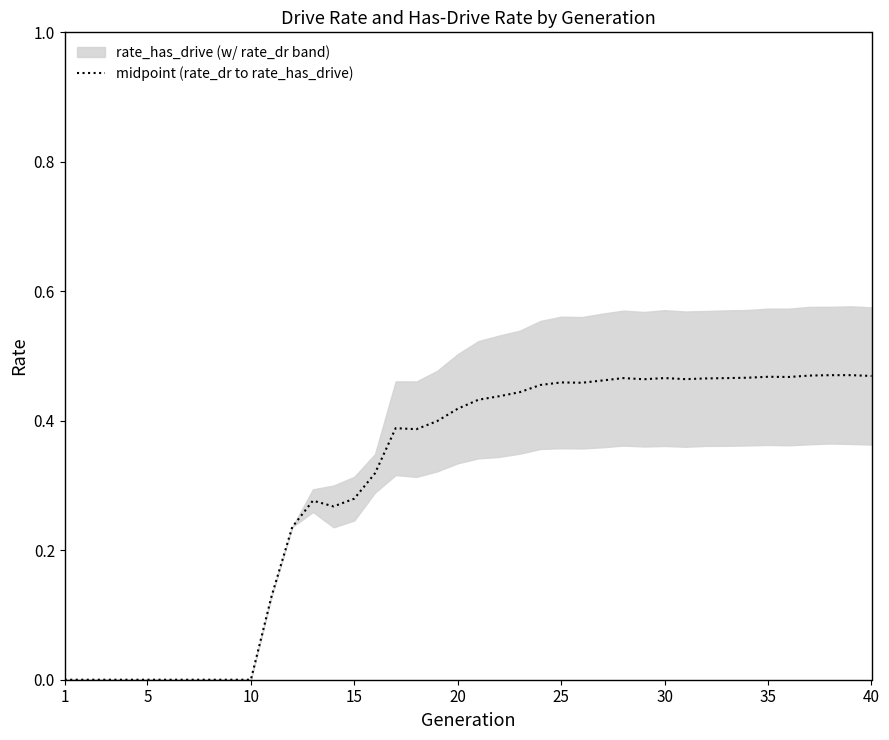

What is the label of the 40th point from the right?

1